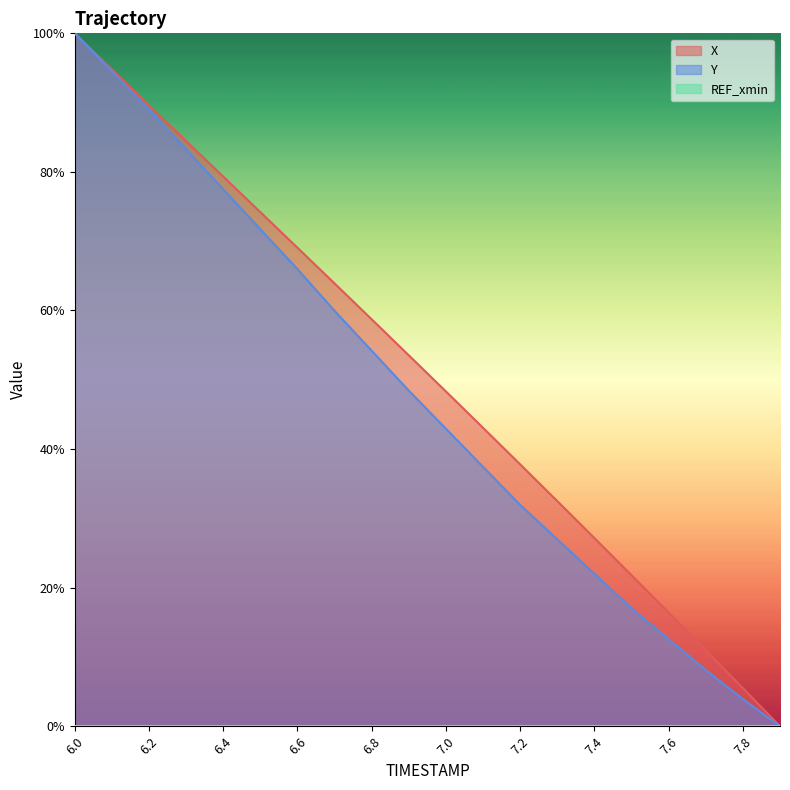

At which category does the chart reach its minimum across all series?

7.9